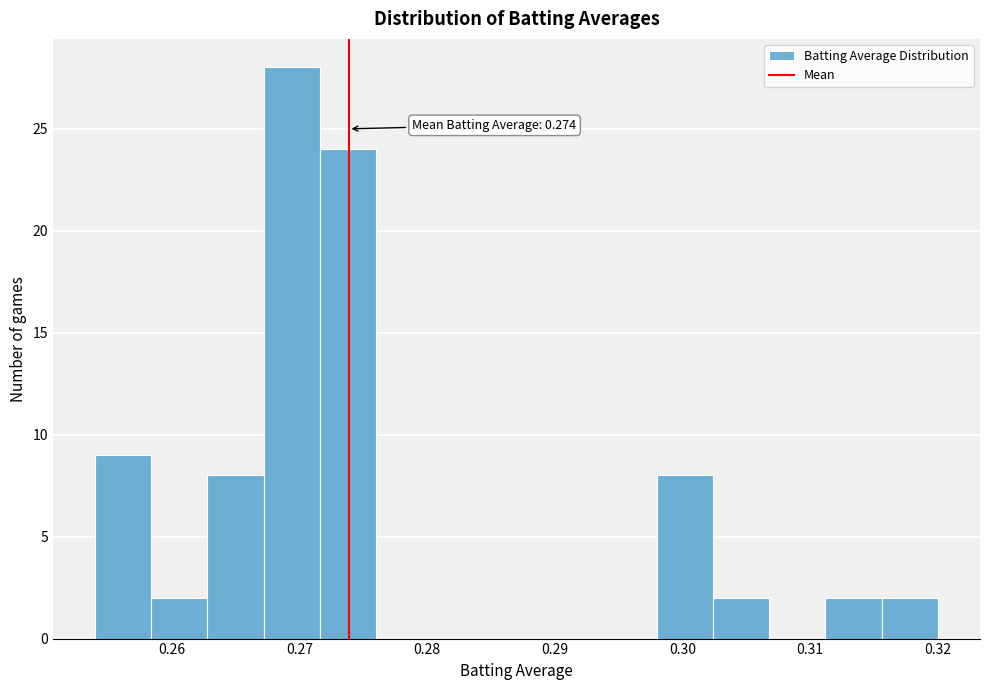

Over which range of the x-axis is the bar tallest?

0.267 to 0.272